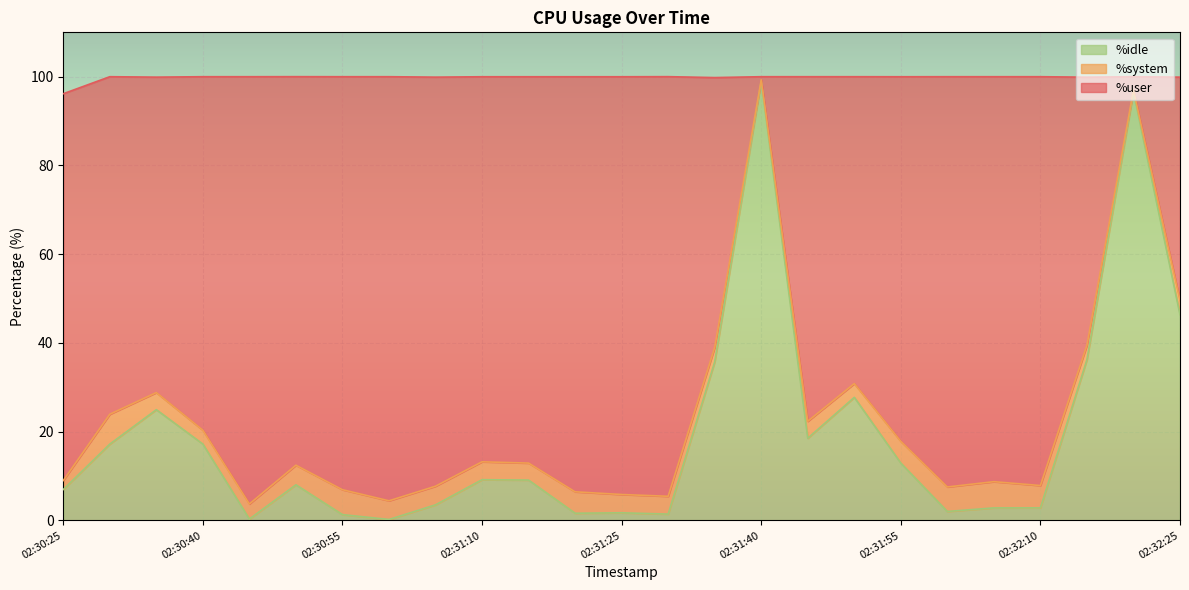

What is the maximum value for %idle?

99.0